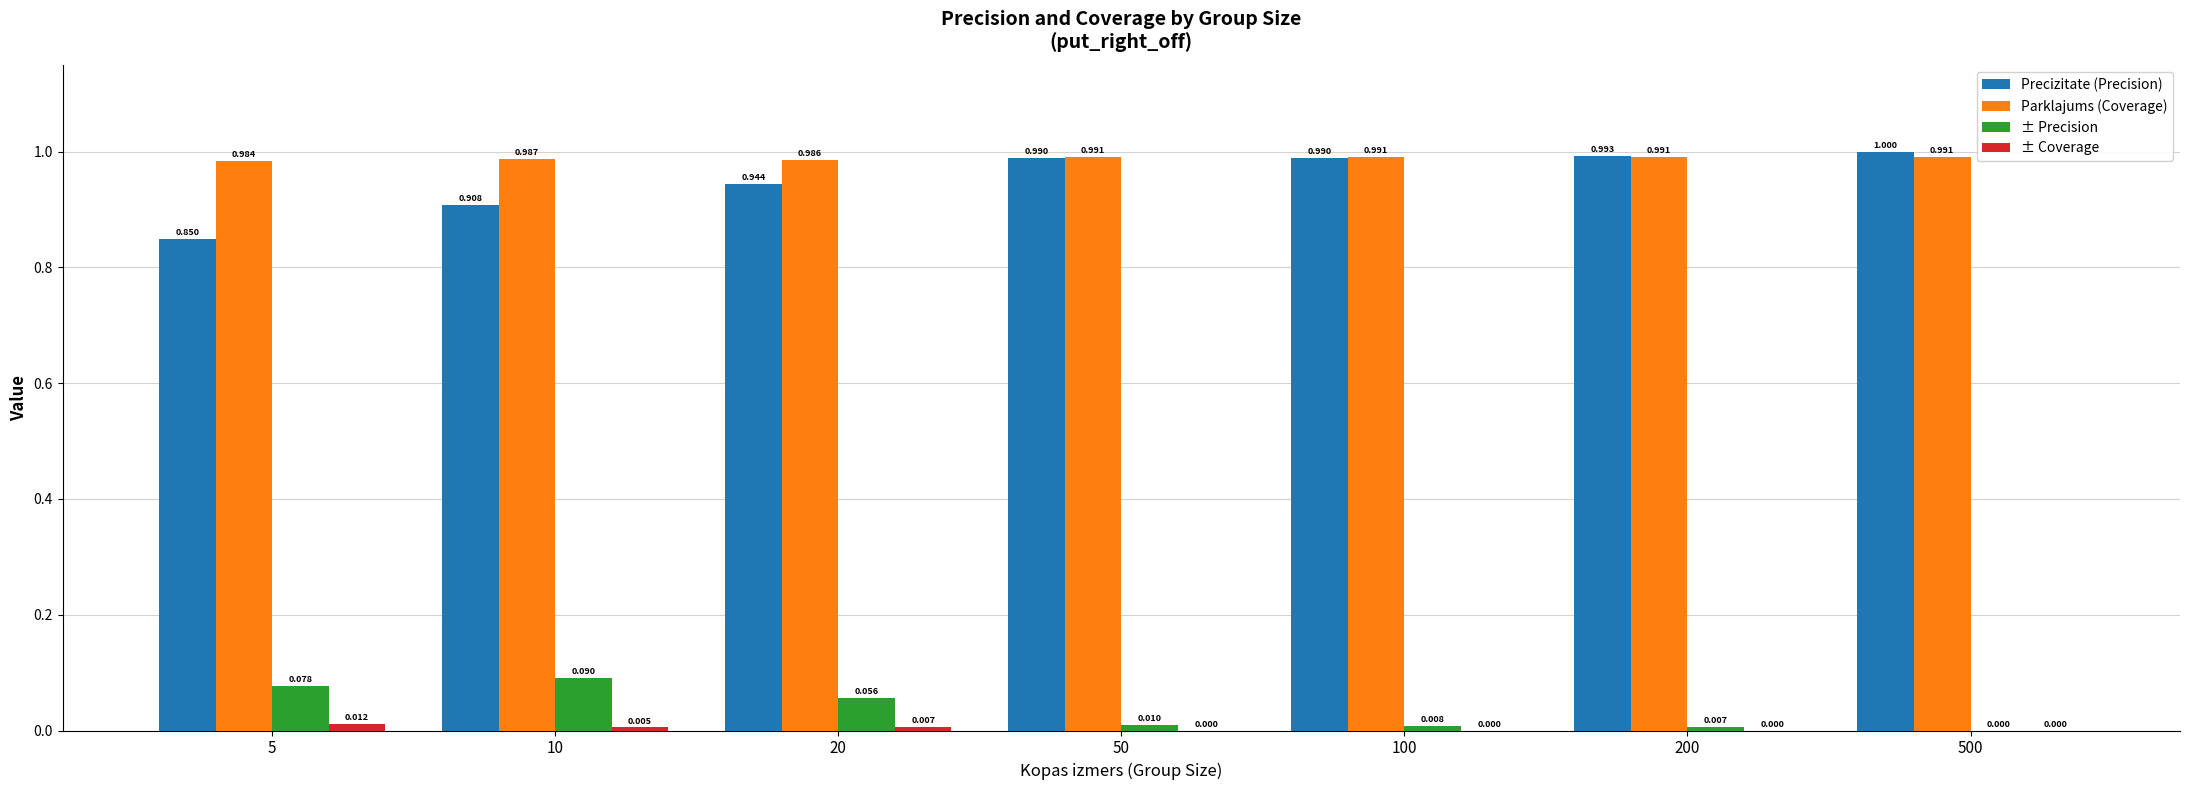

Does the chart contain stacked bars?

No